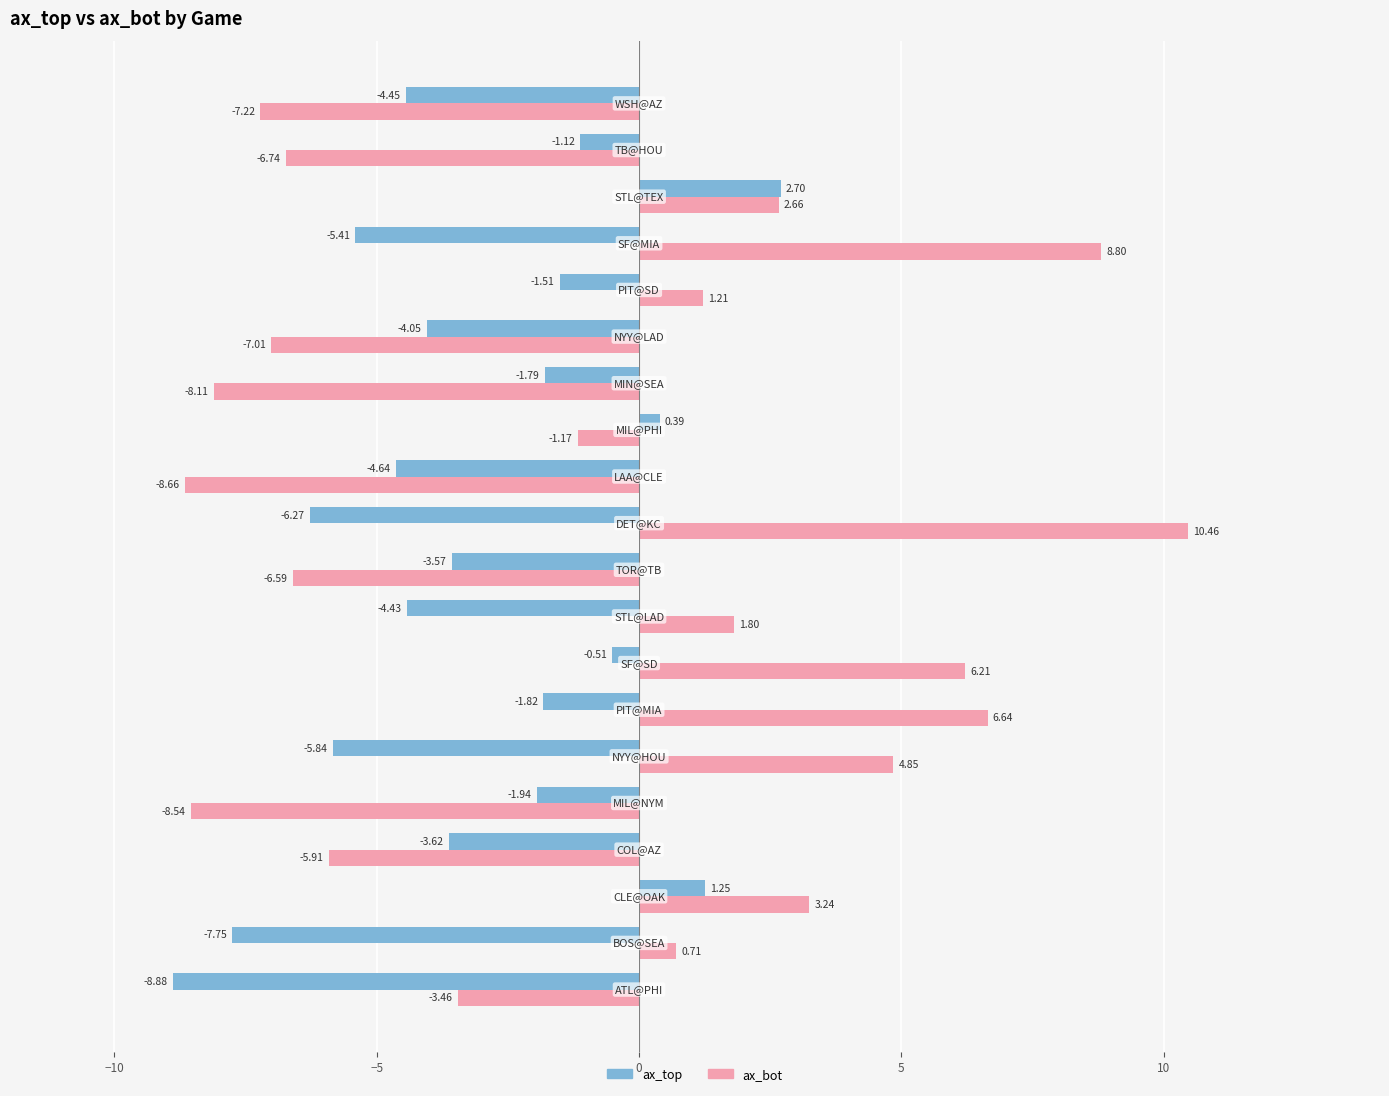

What is the difference between the second highest and minimum values in the ax_top series?

10.1